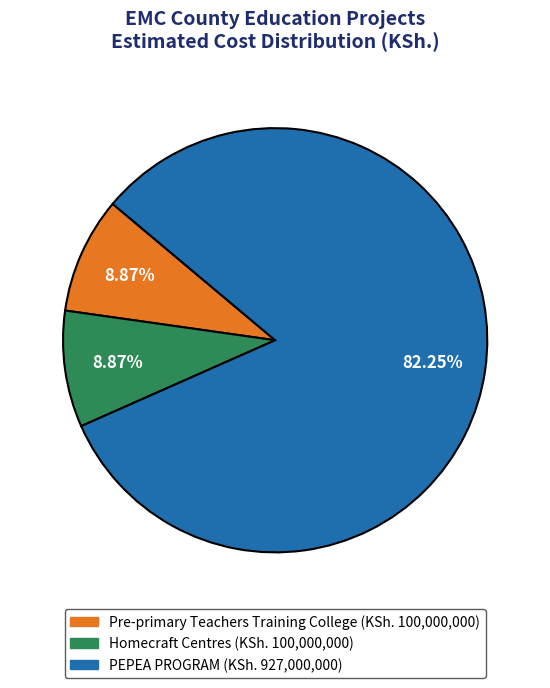

Does any single category account for the majority?

Yes